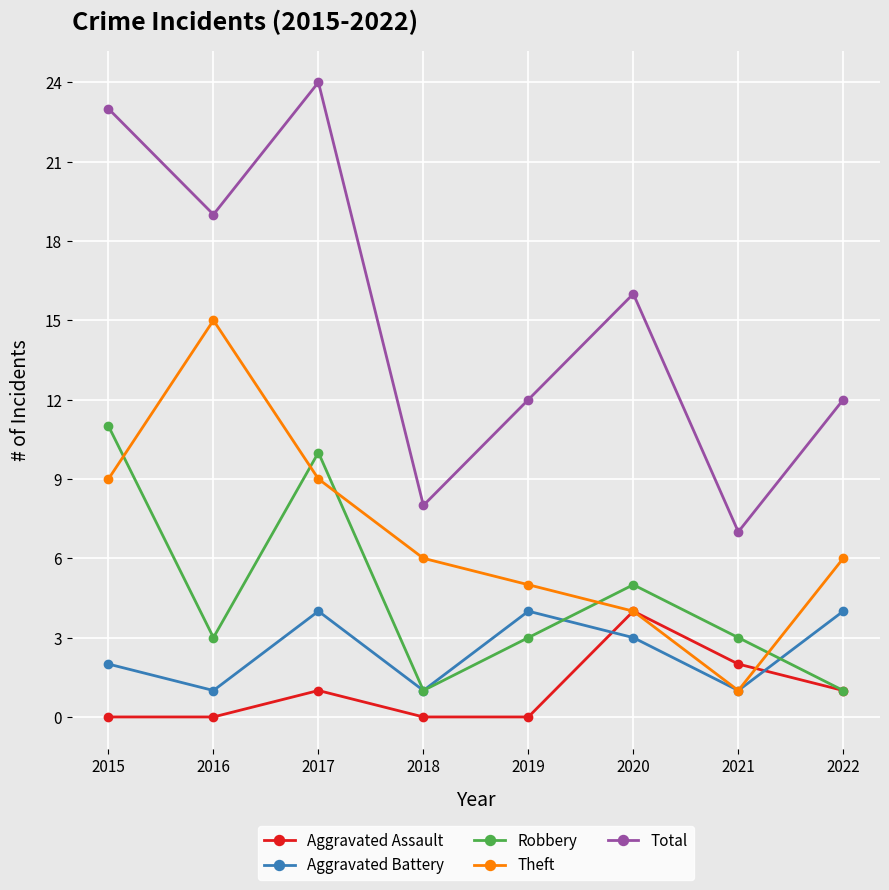

Does the chart display data point markers on the line(s)?

Yes